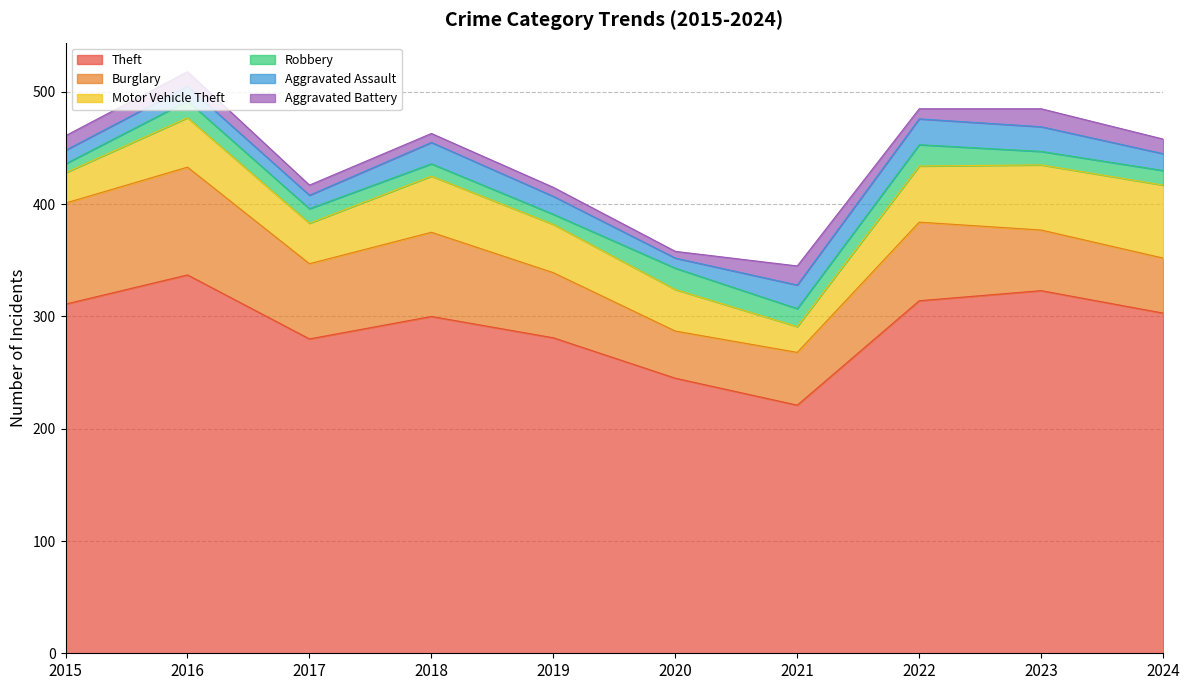

True or false: Robbery and Burglary intersect in this chart.

False